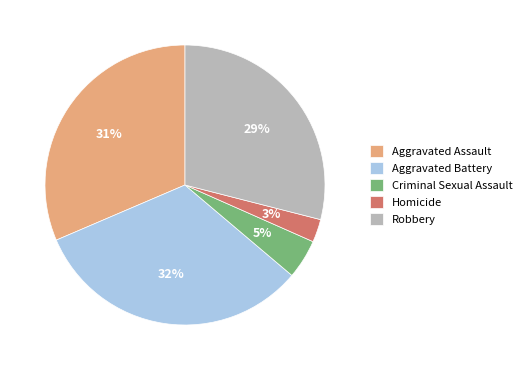

What is the largest slice in the pie chart?

Aggravated Battery